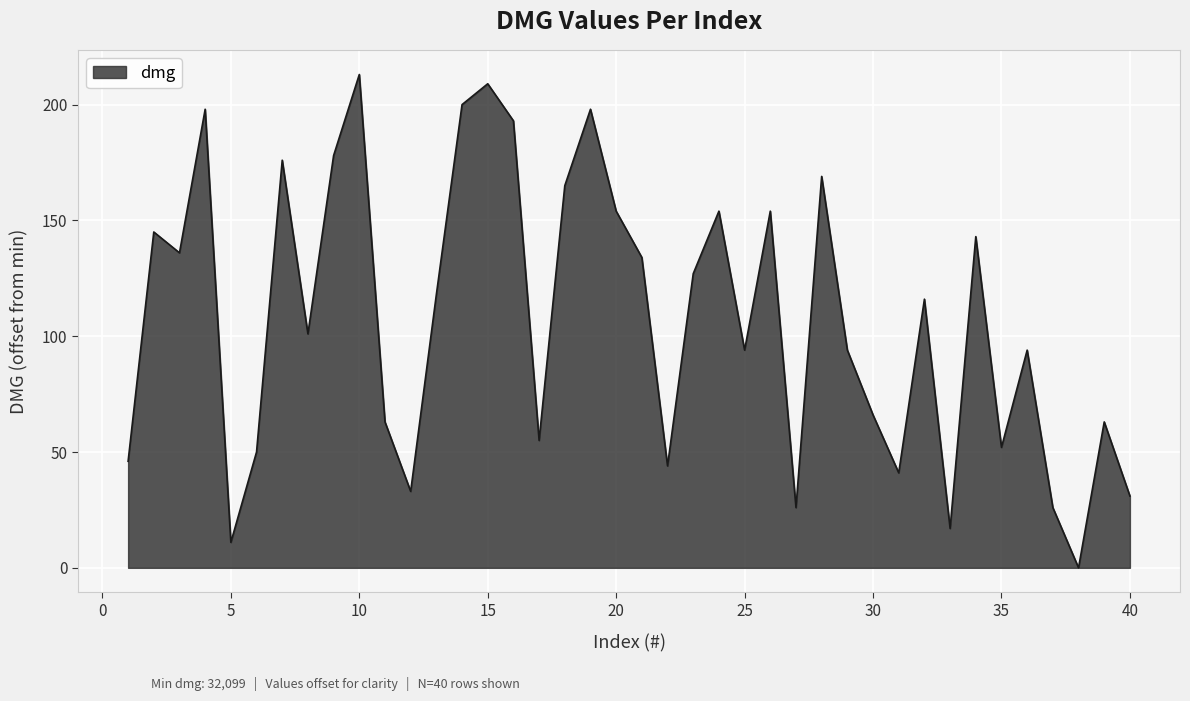

What is the greatest value displayed?

213